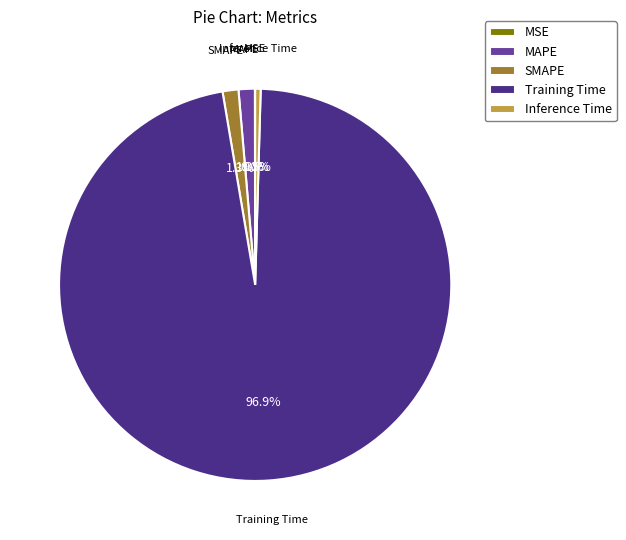

What percentage is NOT represented by SMAPE?

98.7%